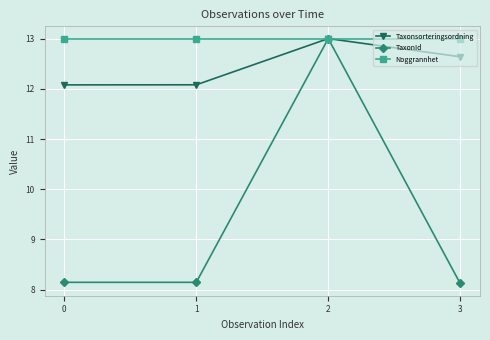

What is the approximate value of TaxonId at 2?

13.0